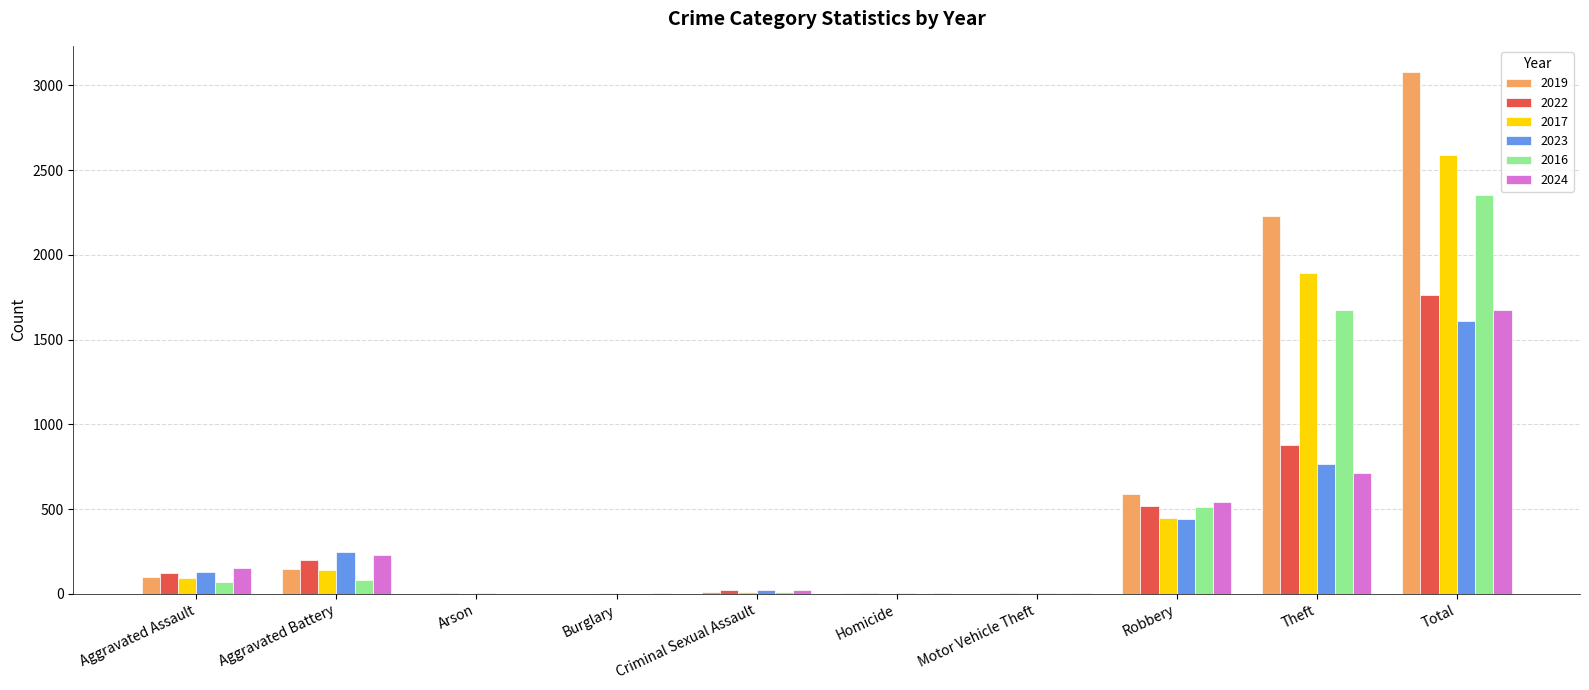

What is the total value across all series at Aggravated Assault?

668